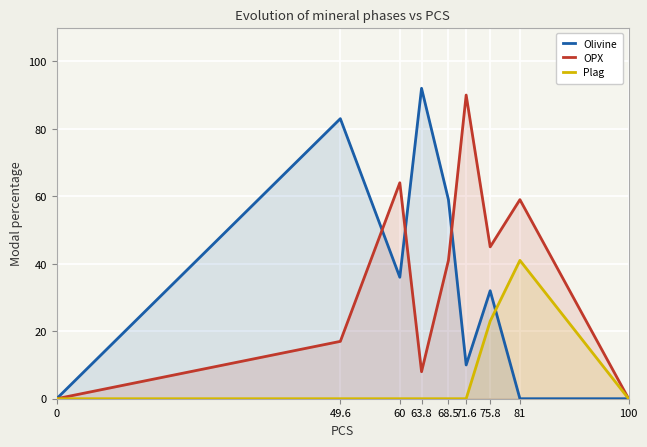

What is the label of the 8th point from the left?

81